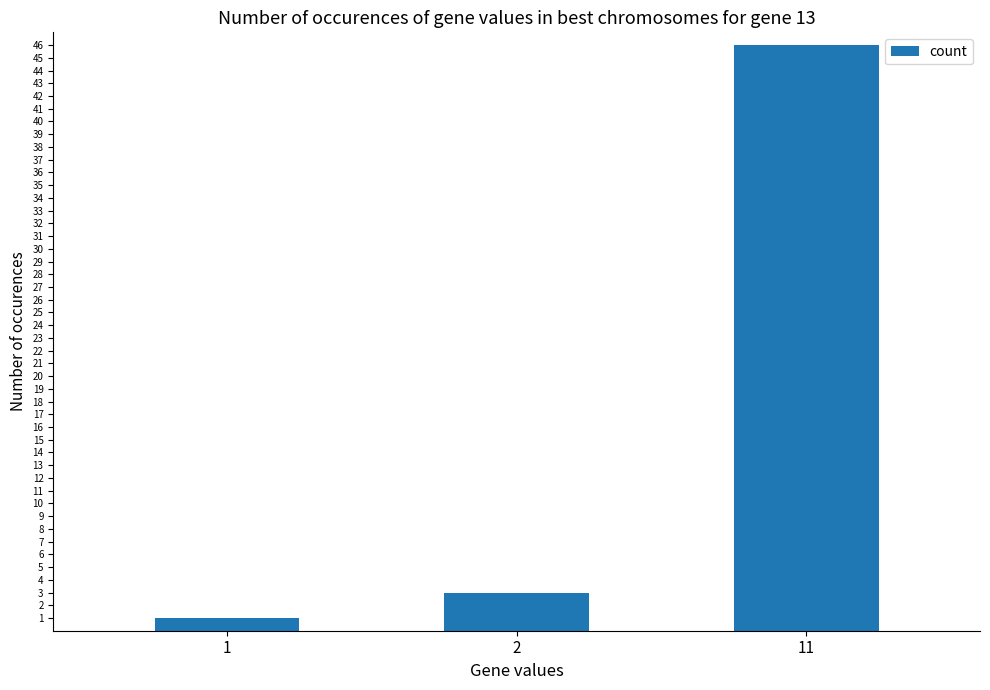

Rank the categories by value from highest to lowest.

11, 2, 1